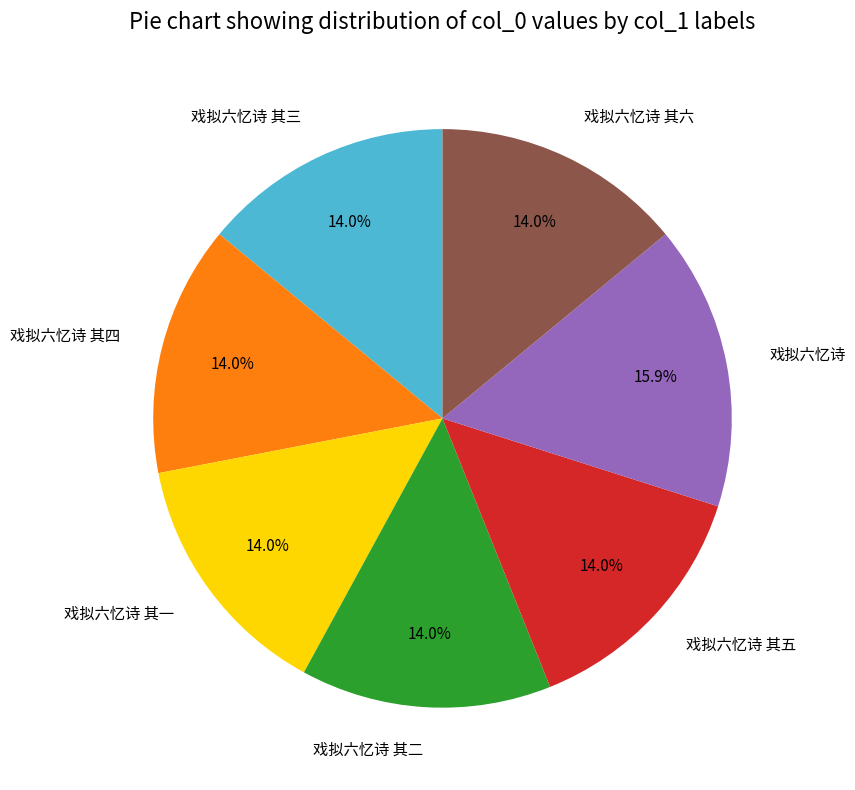

Does any single category account for the majority?

No